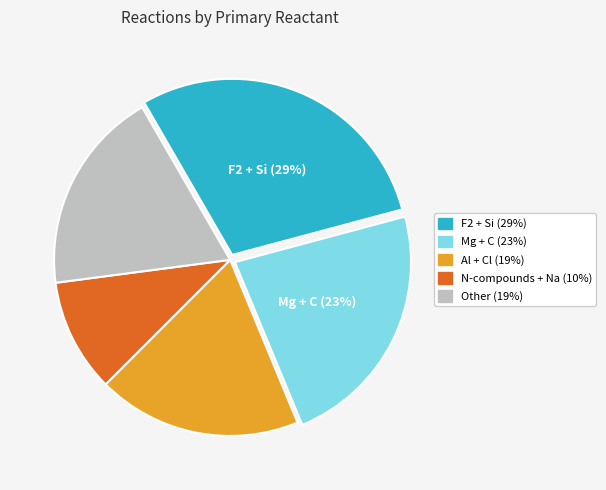

Is there a majority slice in this chart?

No